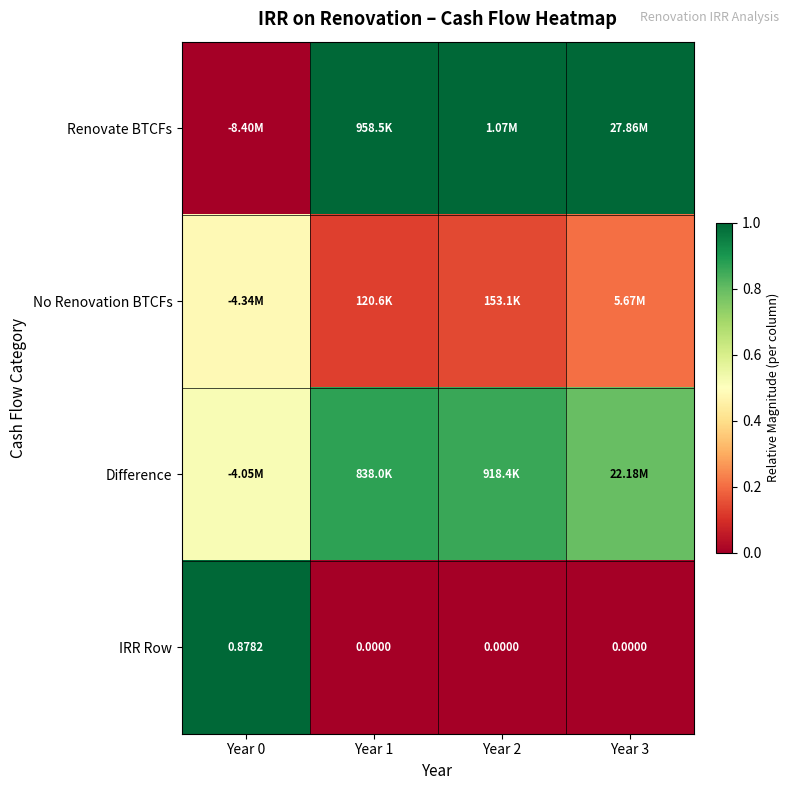

How many values in IRR Row are above zero?

1